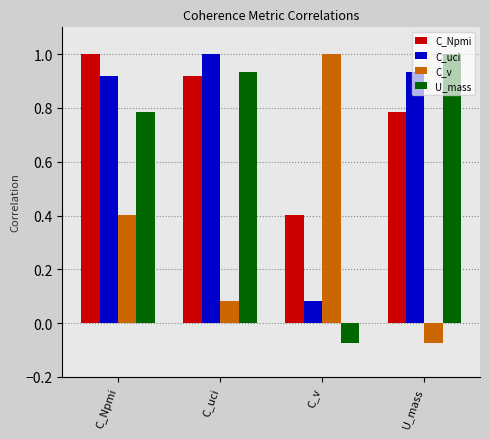

Between C_Npmi and U_mass, which series saw the biggest shift?

C_v